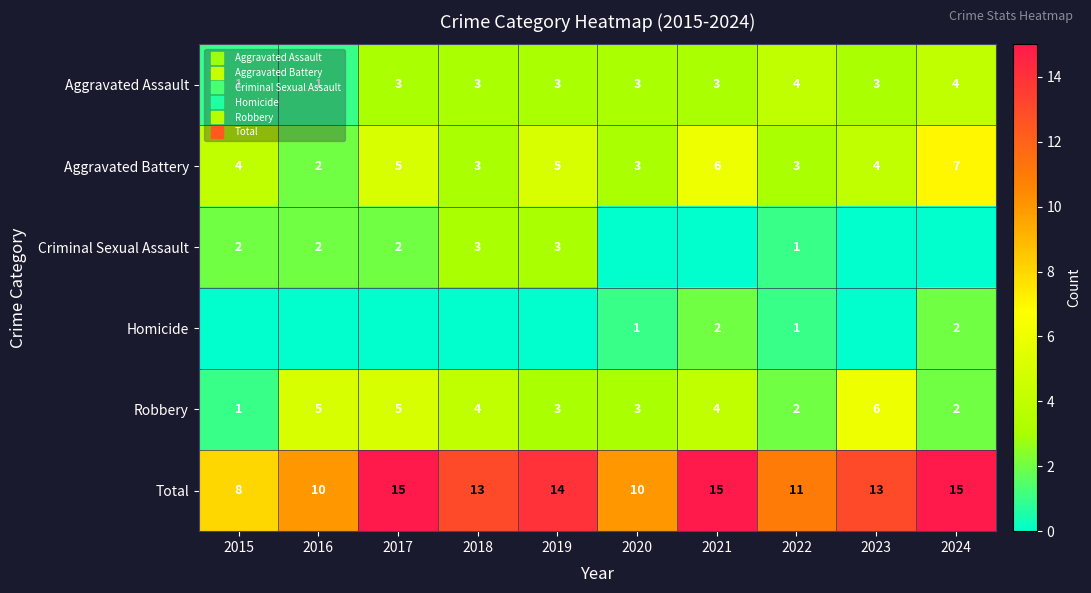

How many data points does each series have?

10